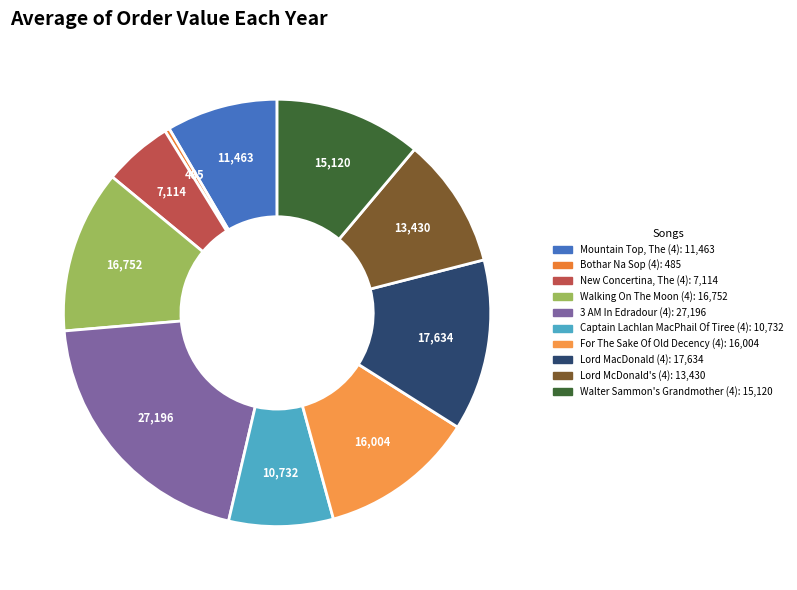

What is the largest slice in the pie chart?

3 AM In Edradour (4)